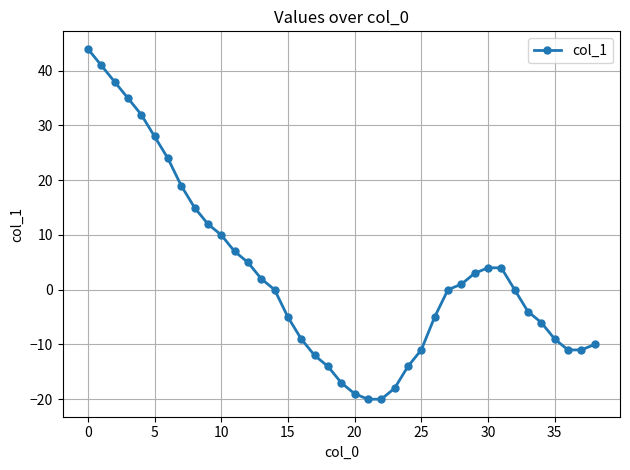

What is the value of the 4th point from the left?

35